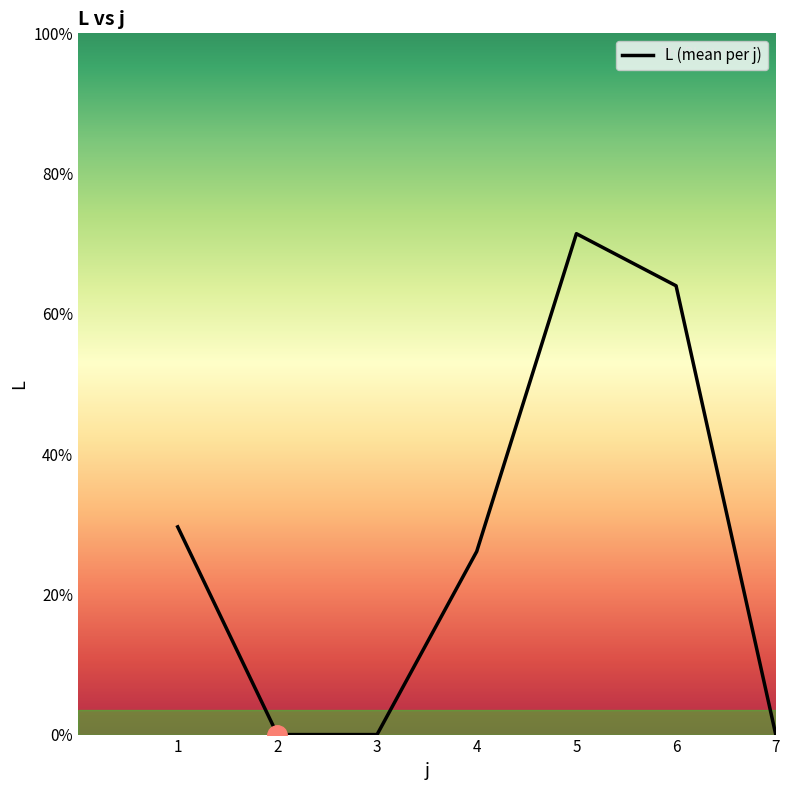

Does the chart display data point markers on the line(s)?

No